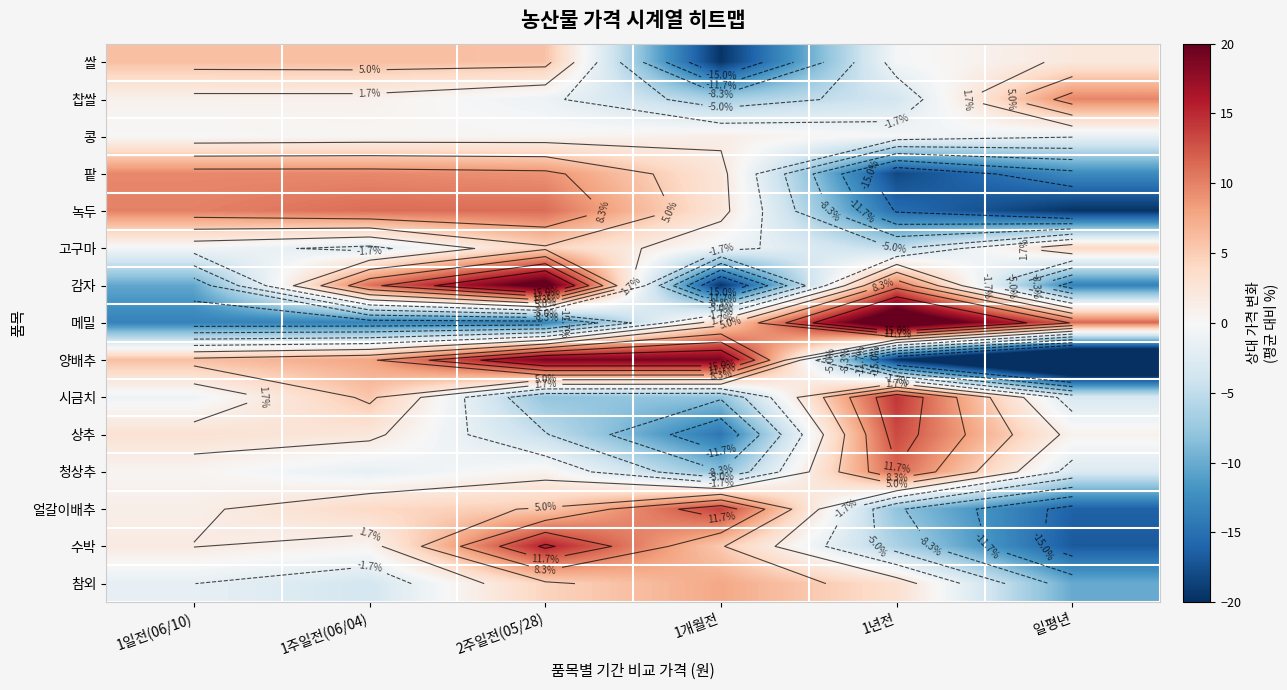

How many positive values does the 수박 series have?

4